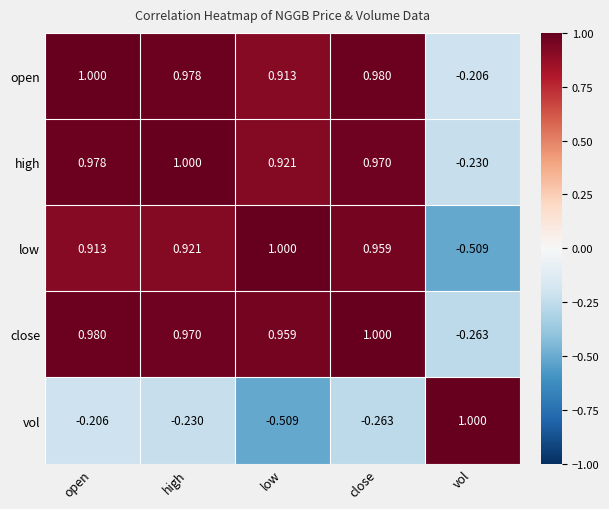

Which category has the lowest value in the vol series?

low